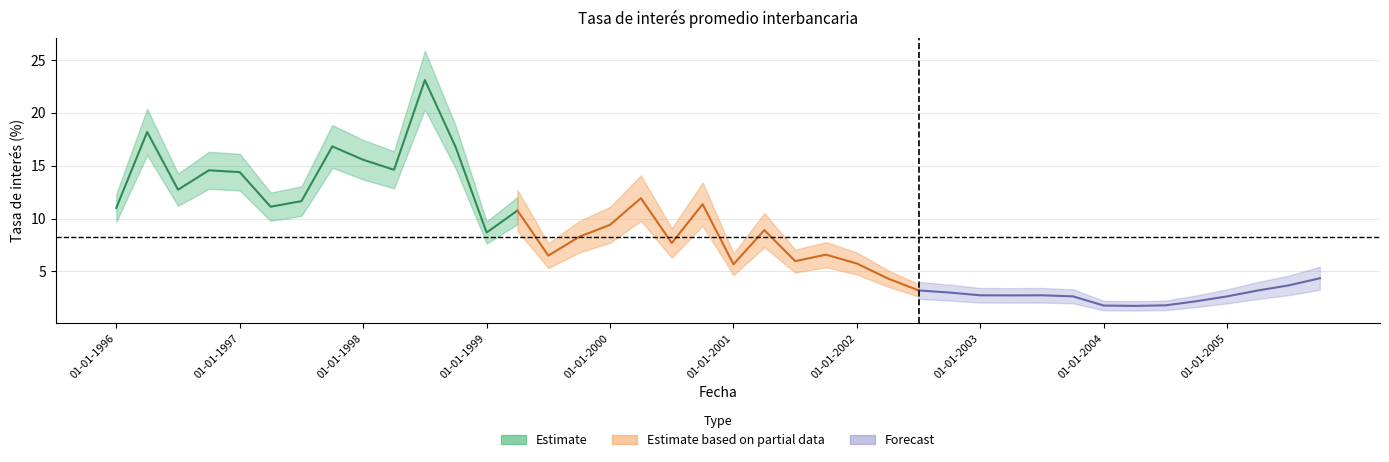

Read the value at 01-04-1999.

10.8